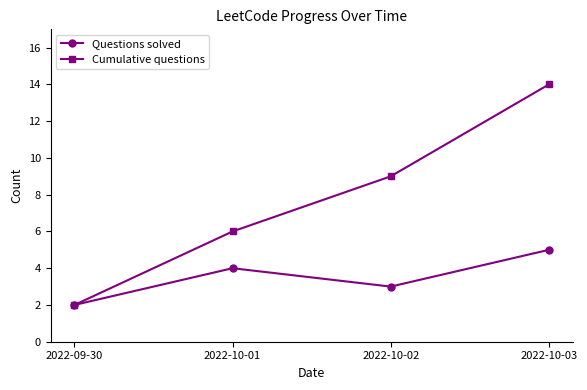

How many data points does each series have?

4